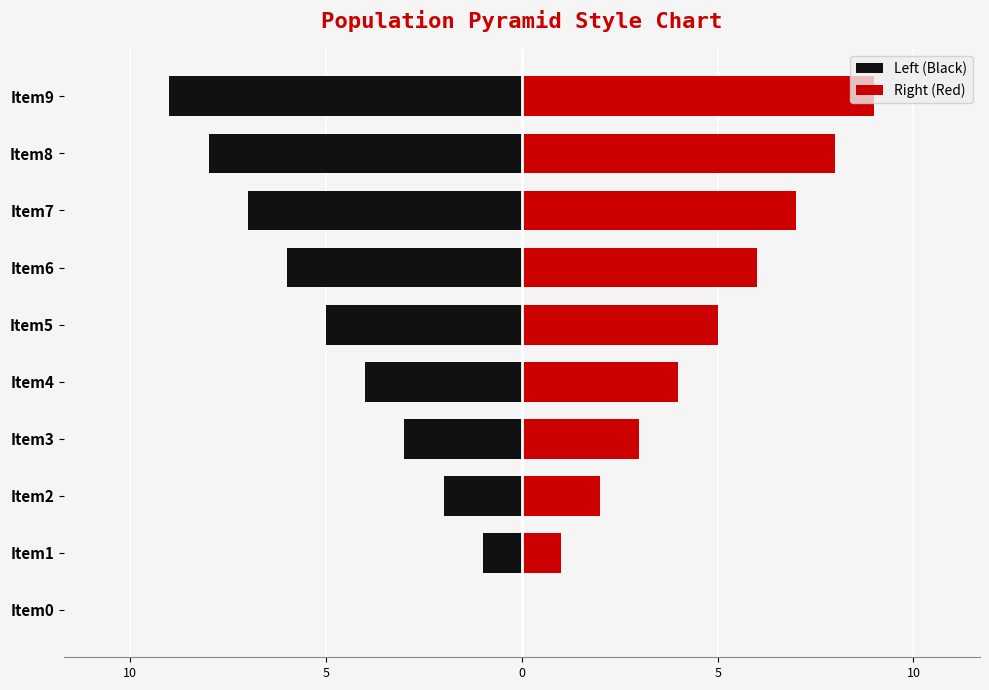

Which series has the widest spread of values?

Left (Black)